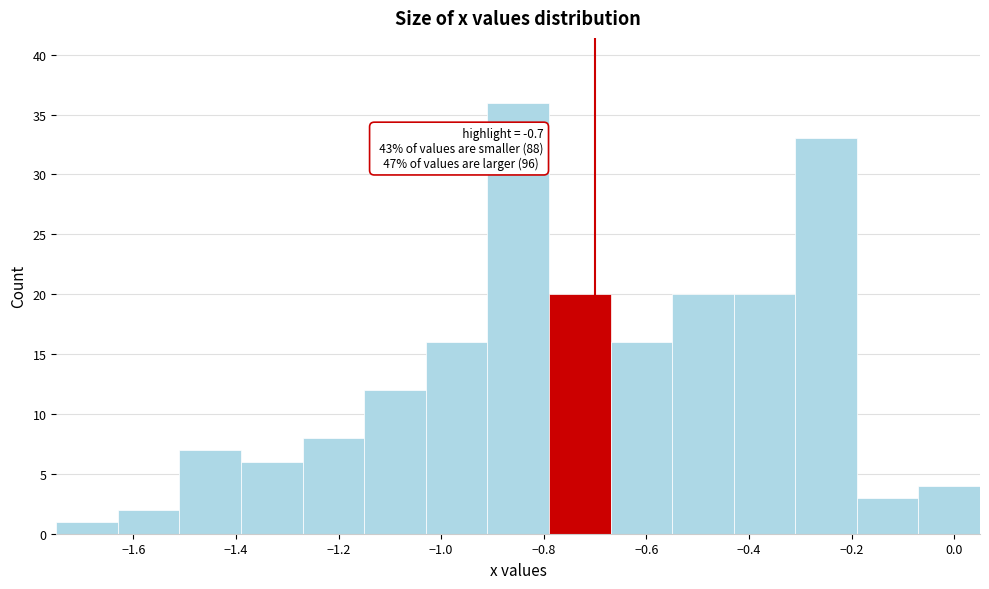

Over which range of the x-axis is the bar tallest?

-0.91 to -0.79